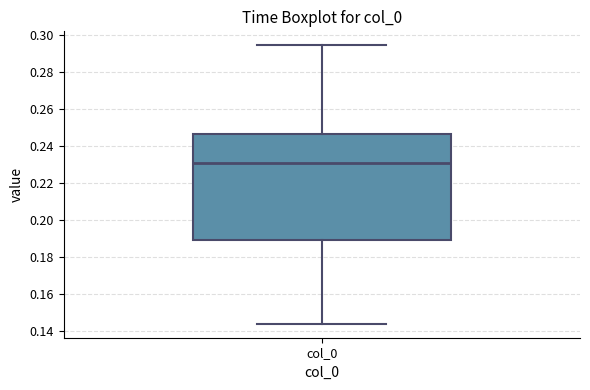

Read this box plot against the y-axis: the position of the median line, the range covered by the box, and the ends of both whiskers. The values are not printed on the chart, so give them approximately, as read against the axis.

median 0.230, box 0.190 to 0.246, whiskers 0.144 to 0.294